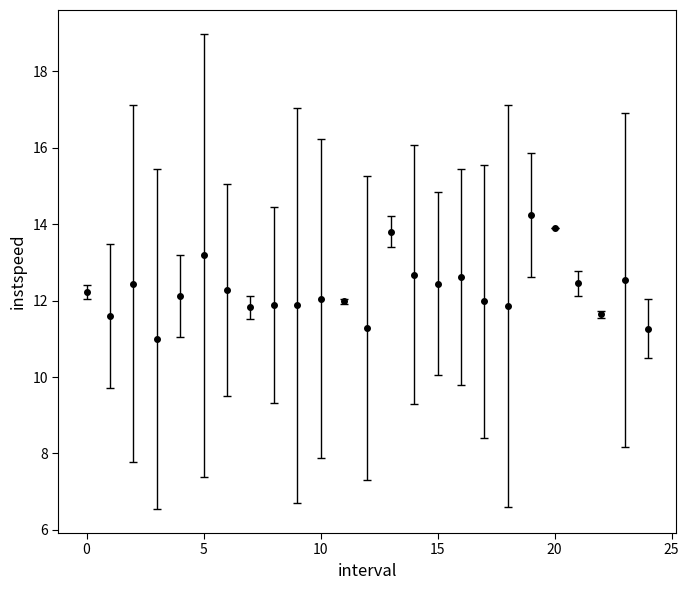

True or false: the data has more than 0 interior local peaks.

True